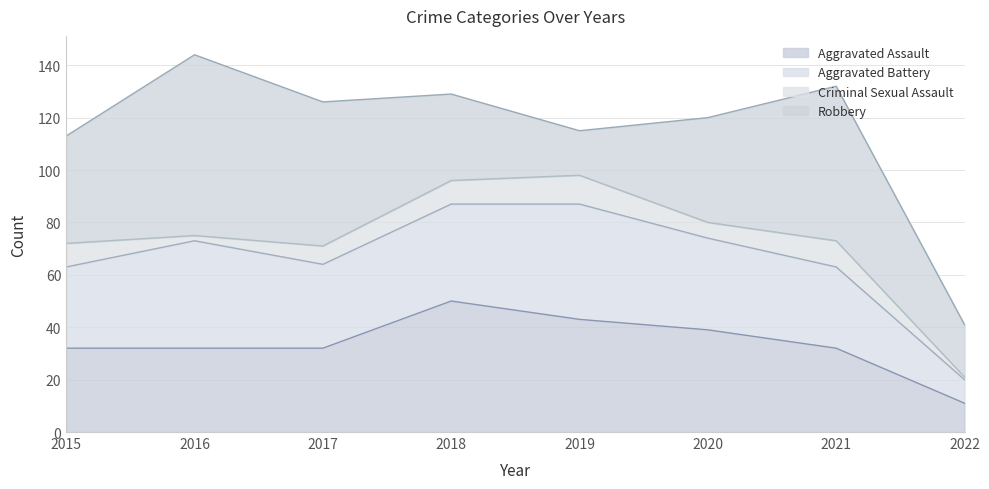

The value of Criminal Sexual Assault at 2020 is 8. True or false?

False